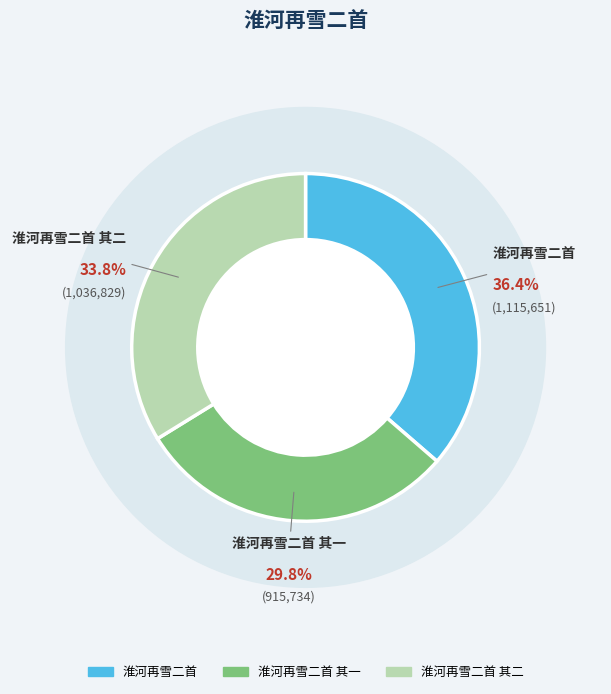

To the nearest percent, what portion does 淮河再雪二首 represent?

36%